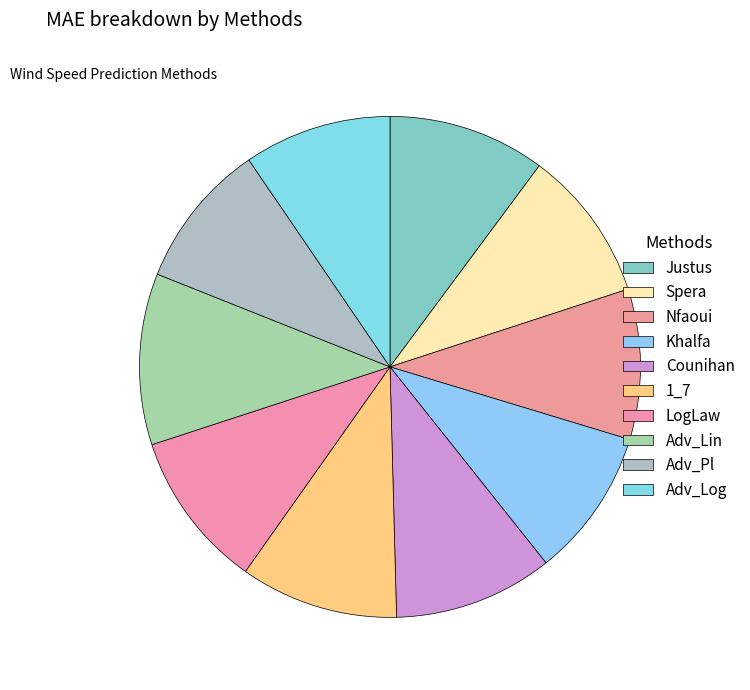

How many slices are in this pie chart?

10